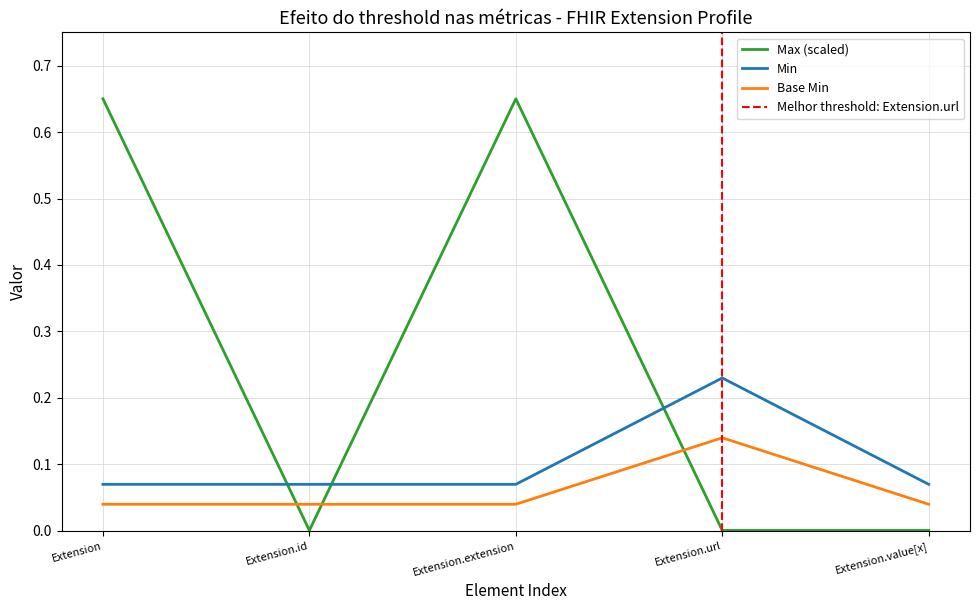

The Min series shows 0.1 at Extension.value[x]. True or false?

True